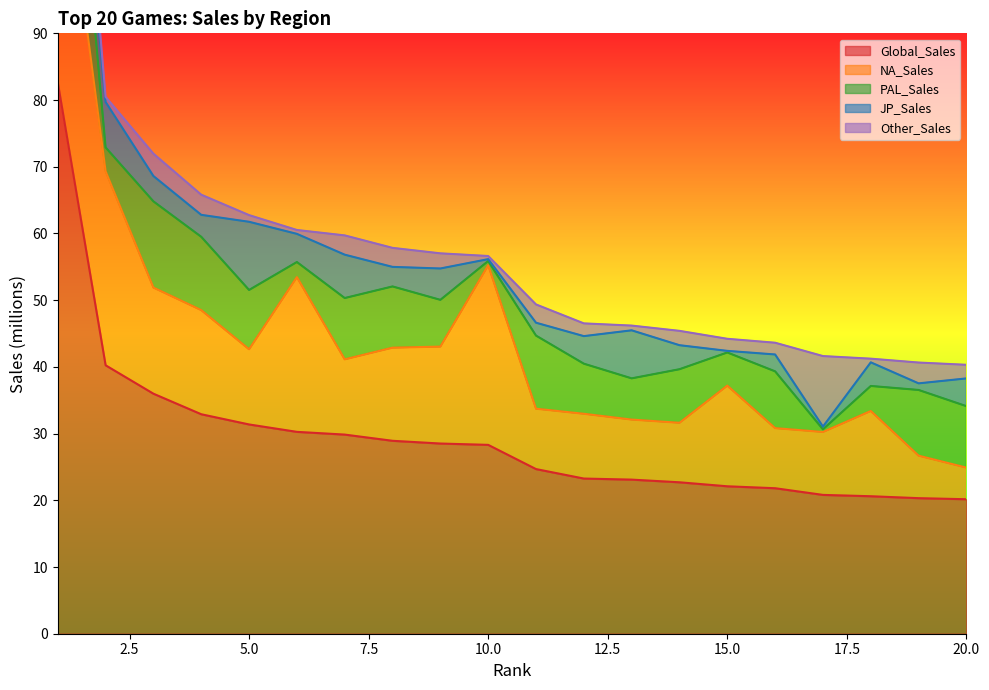

At how many categories does at least one series exceed 39?

2